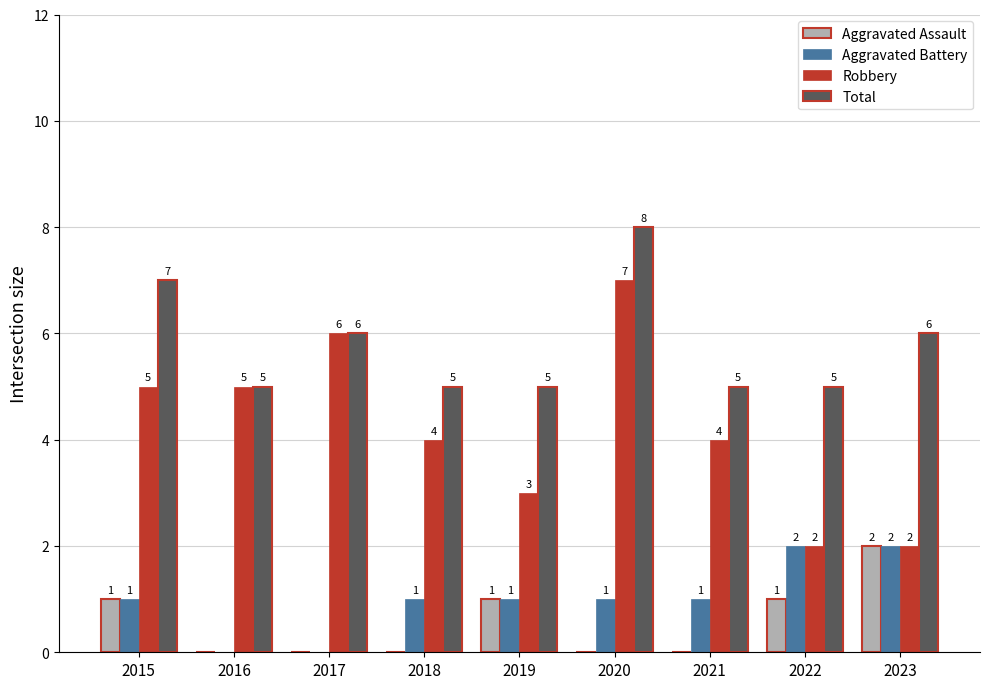

How many Aggravated Battery values are between 1 and 2?

7